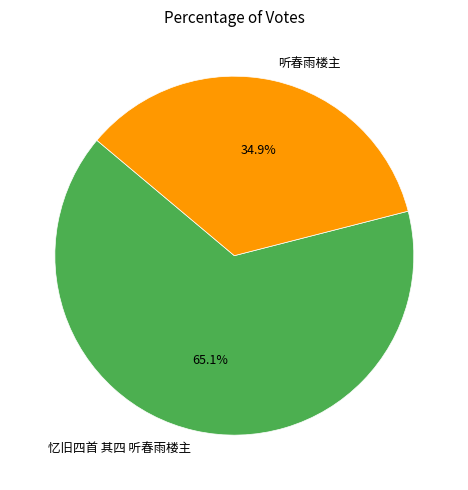

To the nearest percent, what is the difference between the largest and smallest slice percentages?

30%